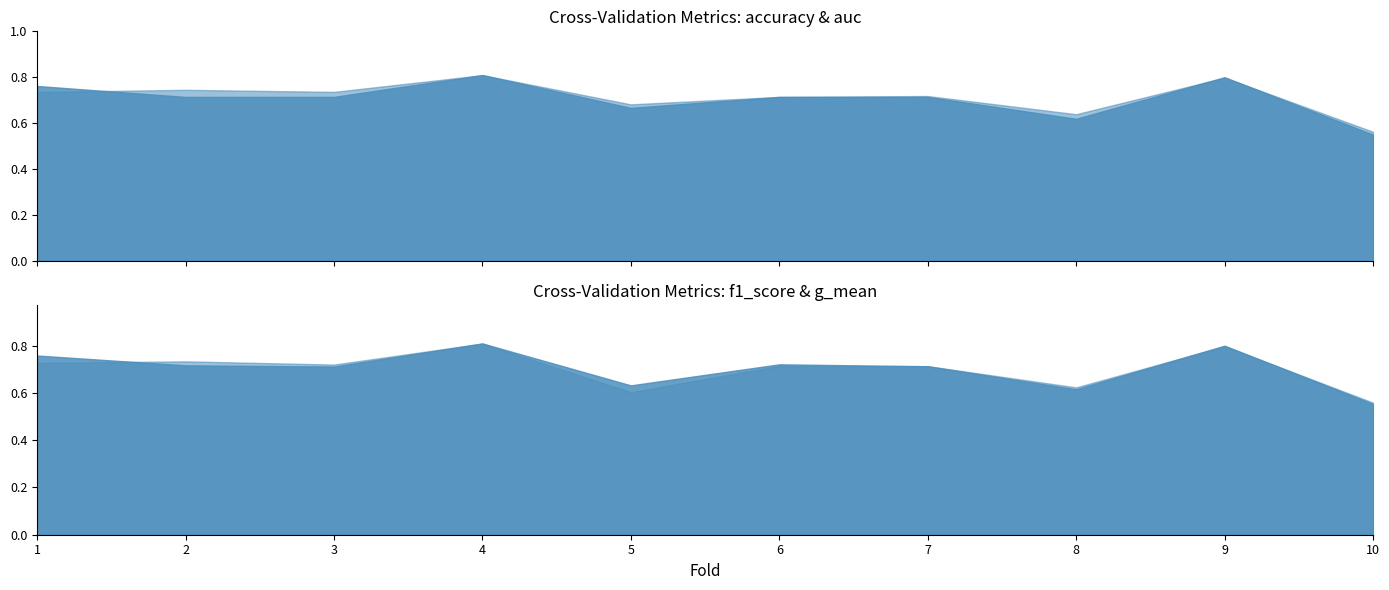

Rank the series at 5 from highest to lowest value.

auc, accuracy, f1_score, g_mean